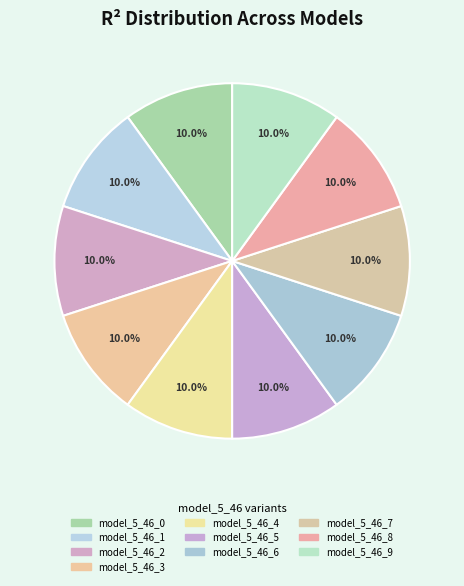

Is it true that model_5_46_3 is 19% of the pie?

False